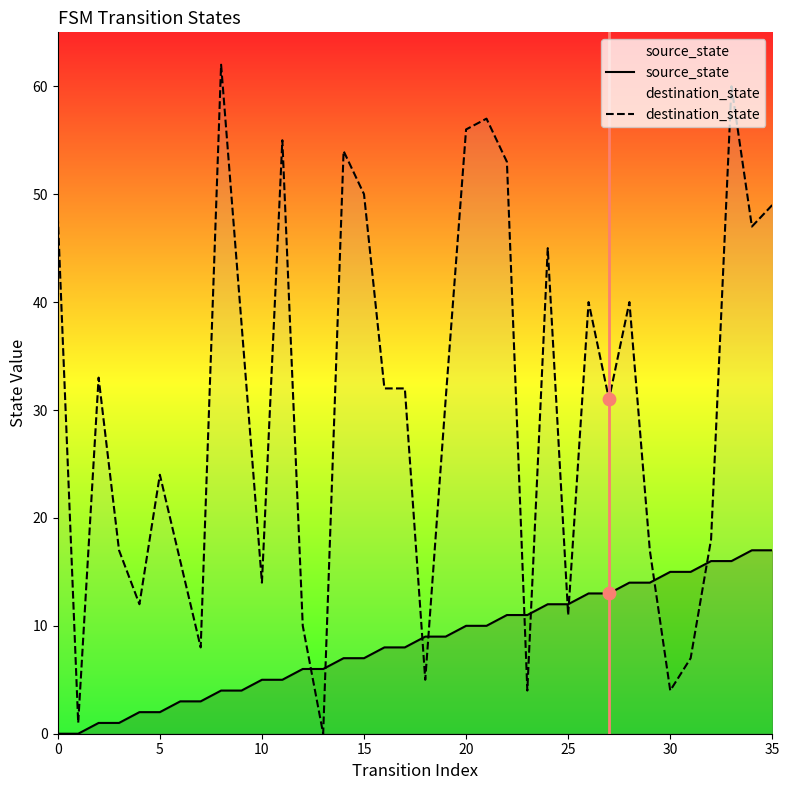

Which series has the largest Y range (max minus min)?

destination_state